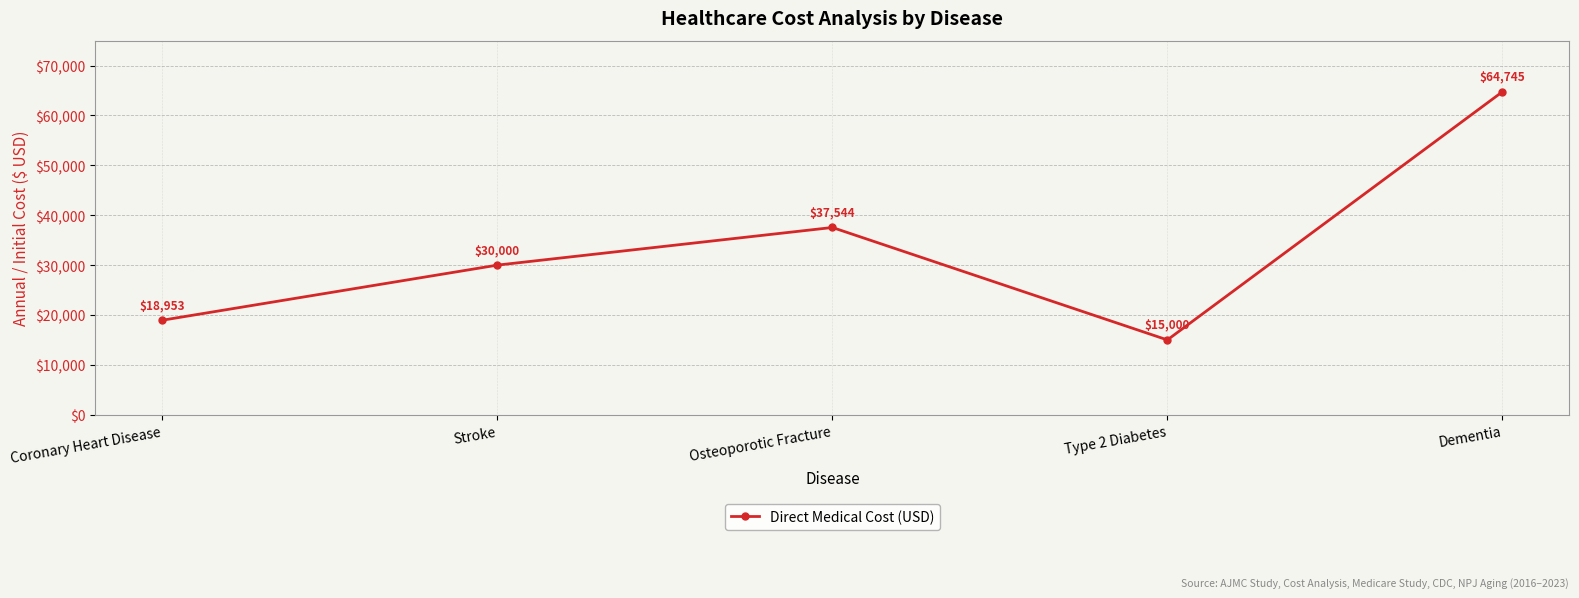

True or false: the data shows 36136 at Dementia.

False